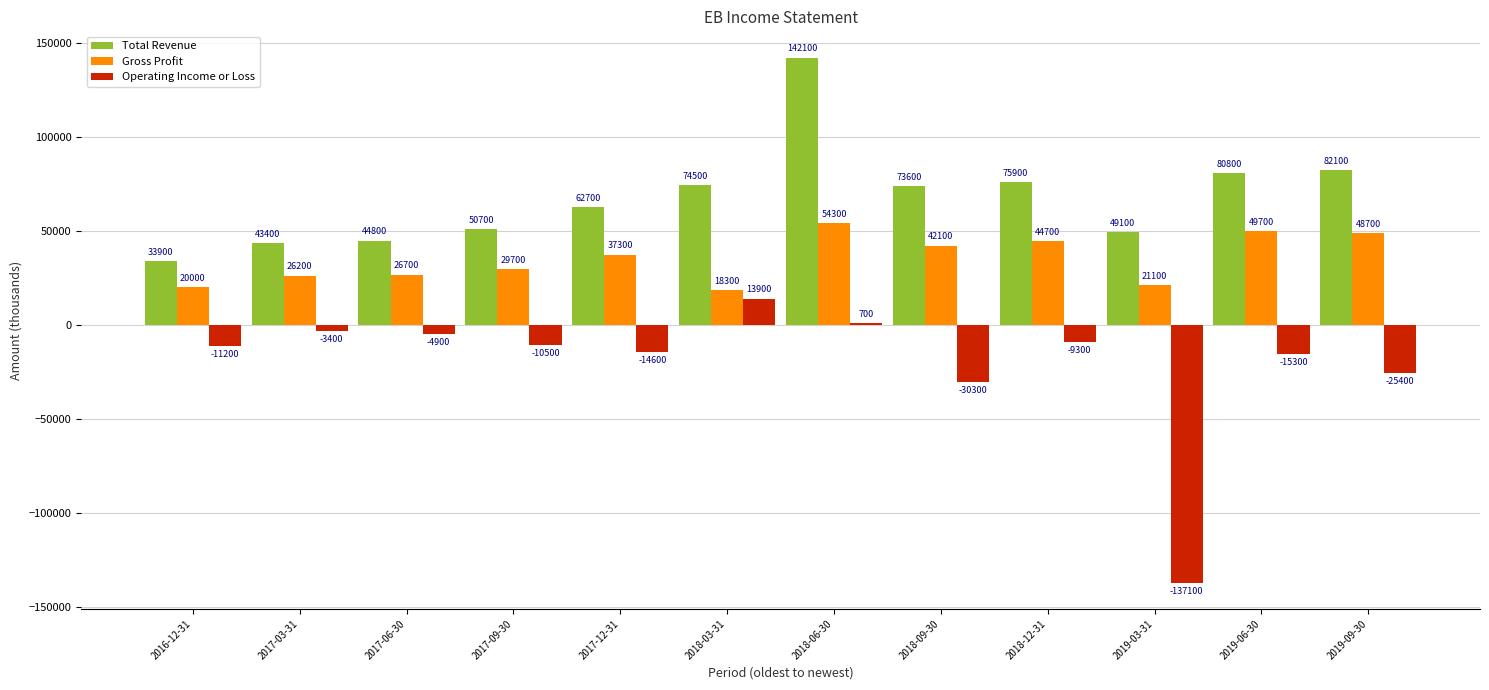

Which series changed the most between 2016-12-31 and 2017-03-31?

Total Revenue